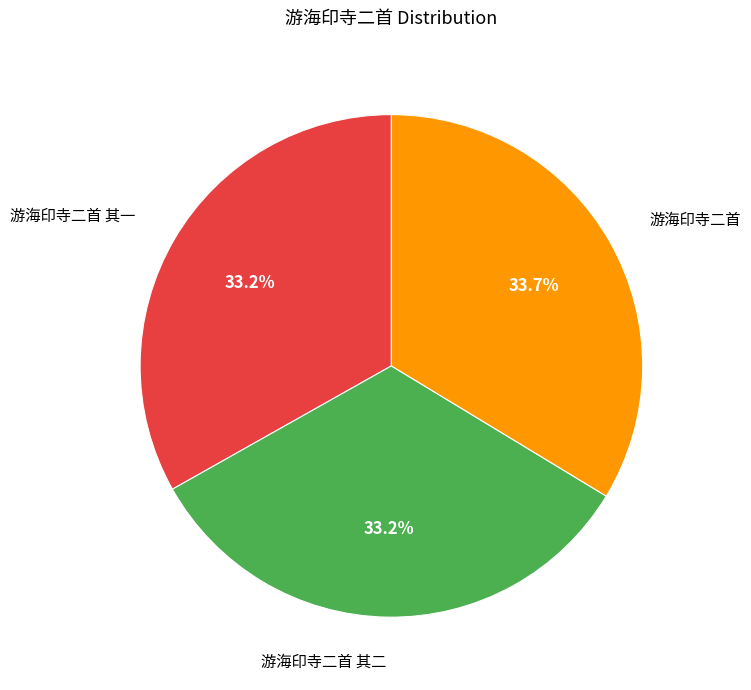

To the nearest percent, what percentage of the pie is 游海印寺二首?

34%